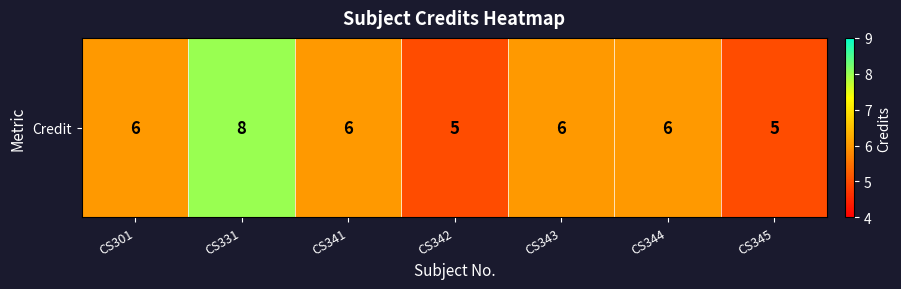

Rank the categories by value from highest to lowest.

CS331, CS301, CS341, CS343, CS344, CS342, CS345